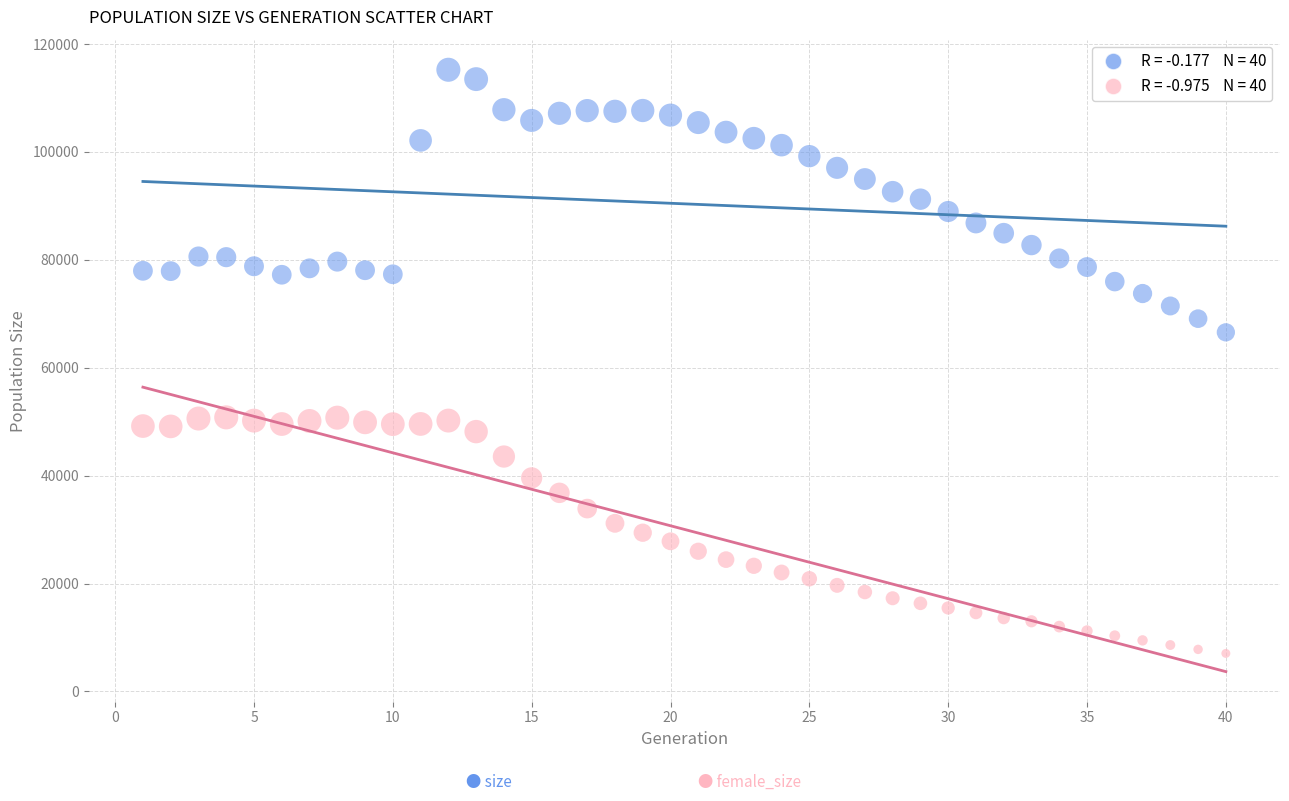

Across all series, what Y value is closest to 61148?

66570